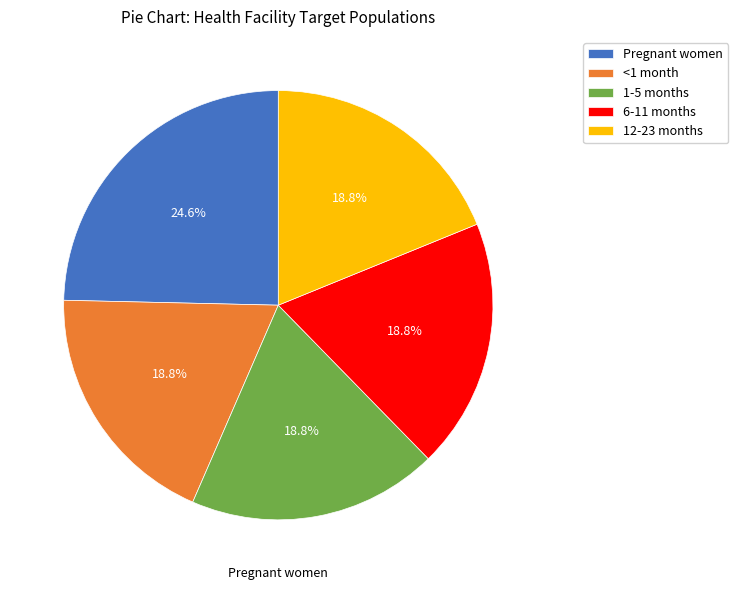

Is it true that 1-5 months is 19% of the pie?

True